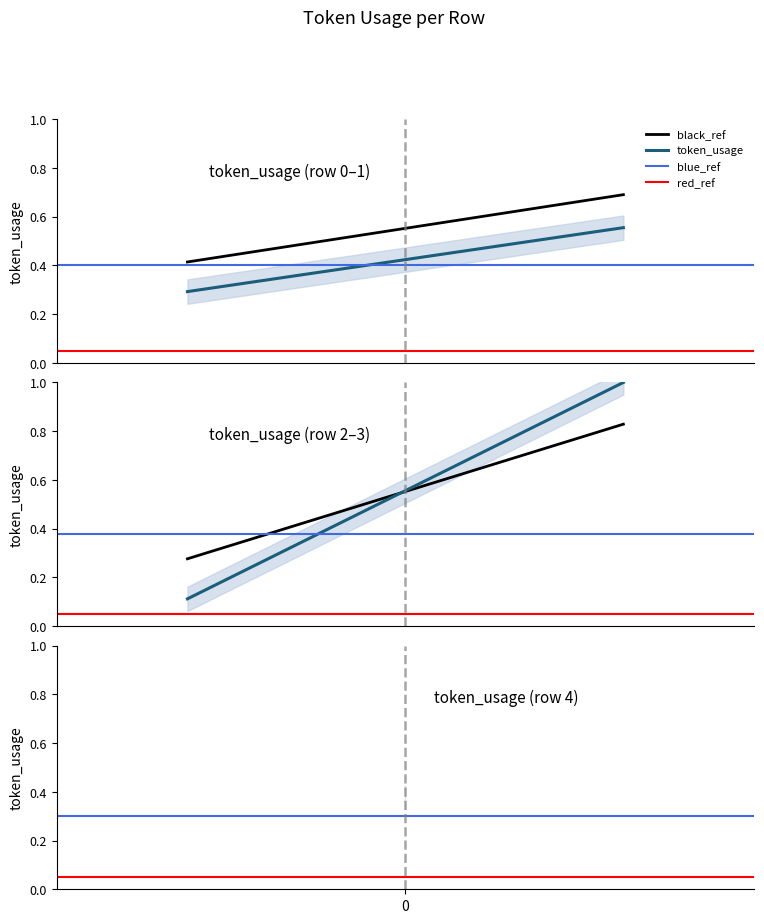

Reading left to right, extract all data points from this chart.

black_ref: 0=0.3	1=0.8
token_usage: 0=0.1	1=1.0
blue_ref: 0=0.3	1=0.3
red_ref: 0=0.1	1=0.1